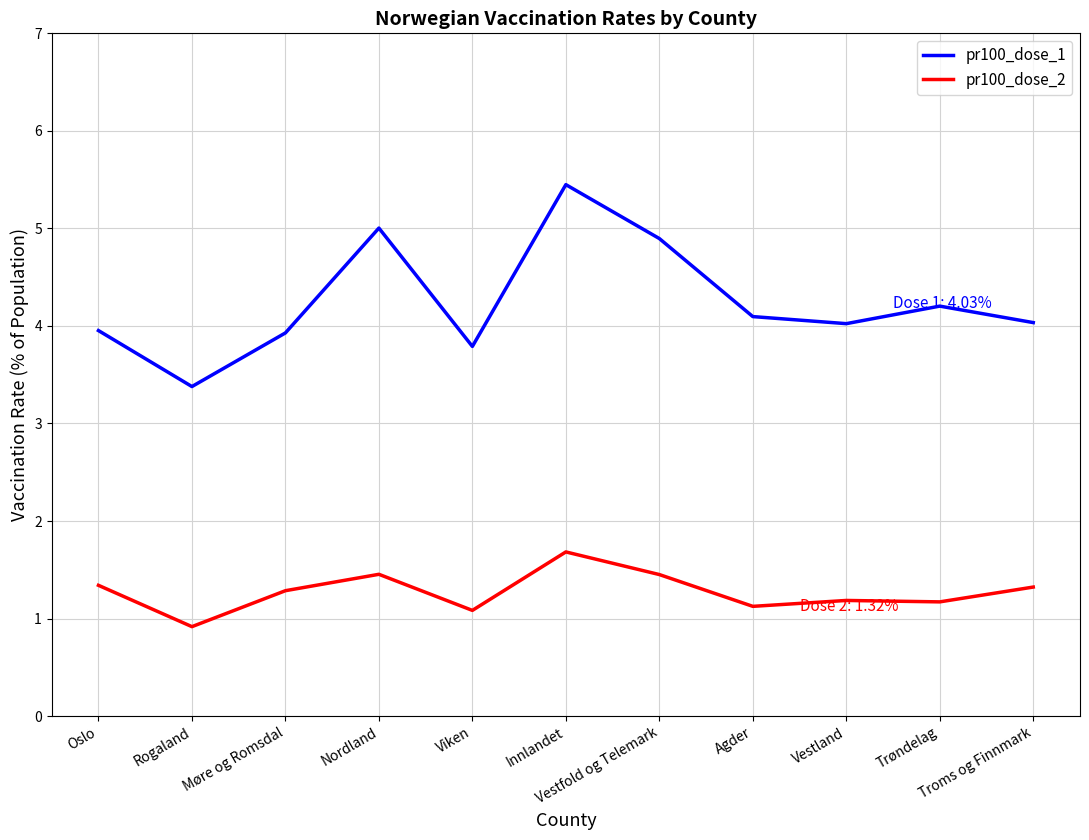

Rank the series by their maximum value, from highest to lowest.

pr100_dose_1, pr100_dose_2